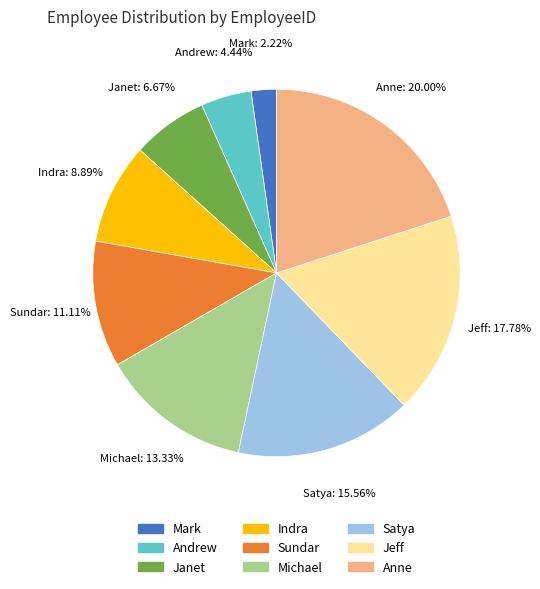

Rank the categories by value from highest to lowest.

Anne, Jeff, Satya, Michael, Sundar, Indra, Janet, Andrew, Mark